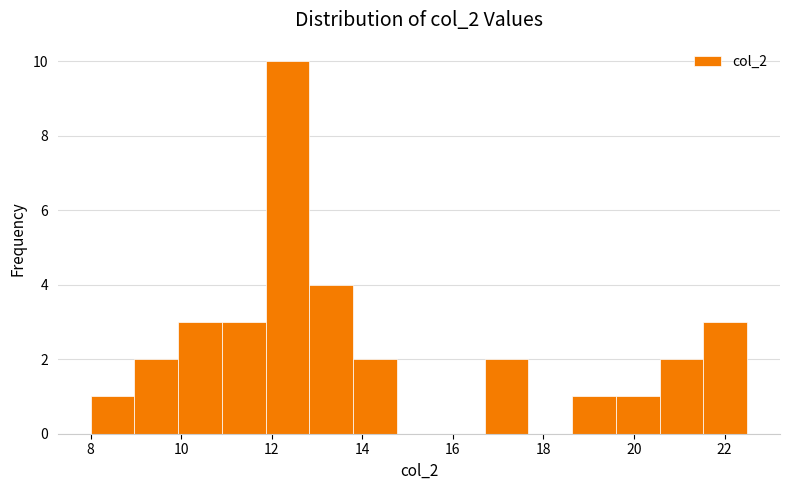

Which range on the x-axis has the tallest bar?

11.8 to 12.8